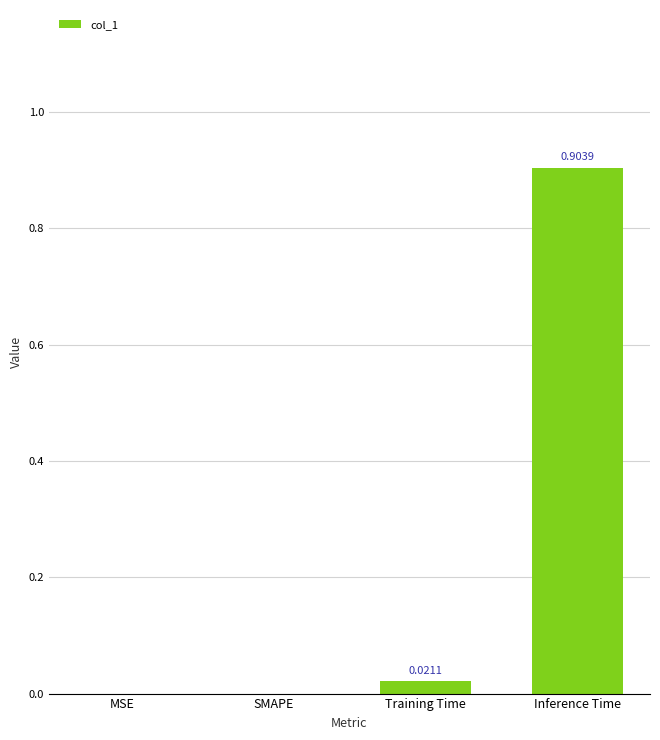

What is the sum of all values?

0.9